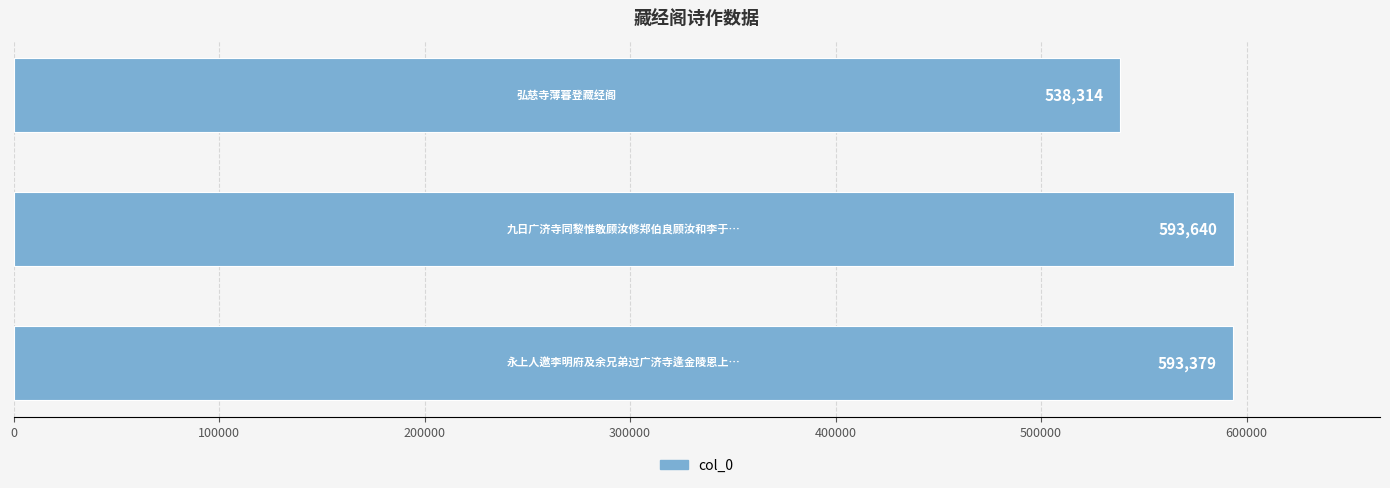

What is the difference between the second highest and minimum values?

55065